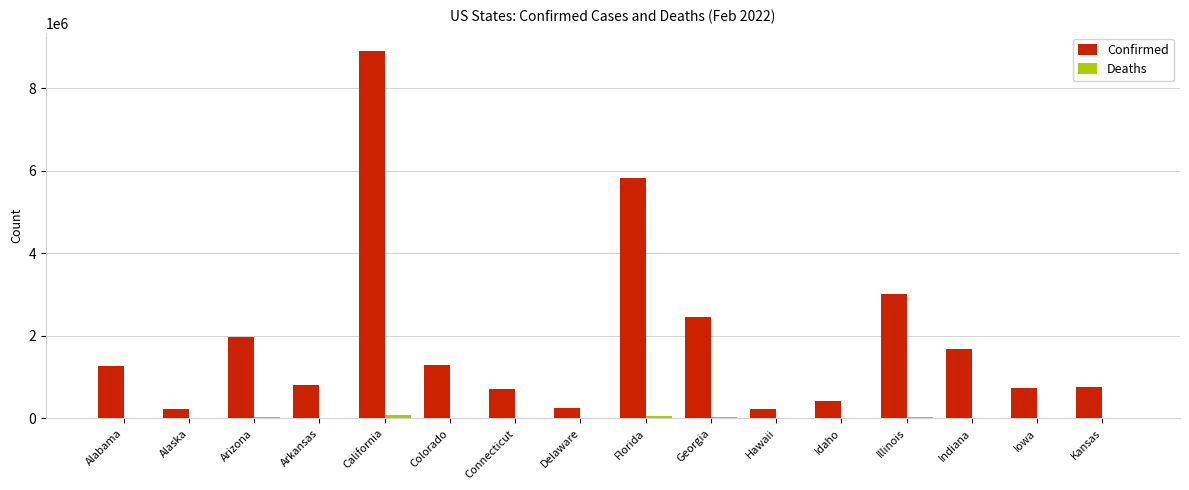

The Confirmed series shows 235956 at Alaska. True or false?

True